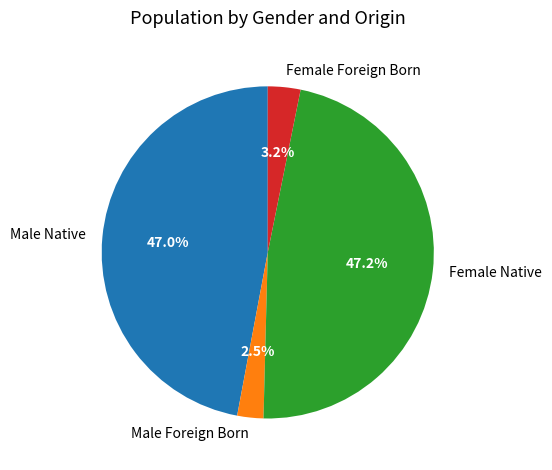

Is Male Foreign Born the majority of the pie?

No